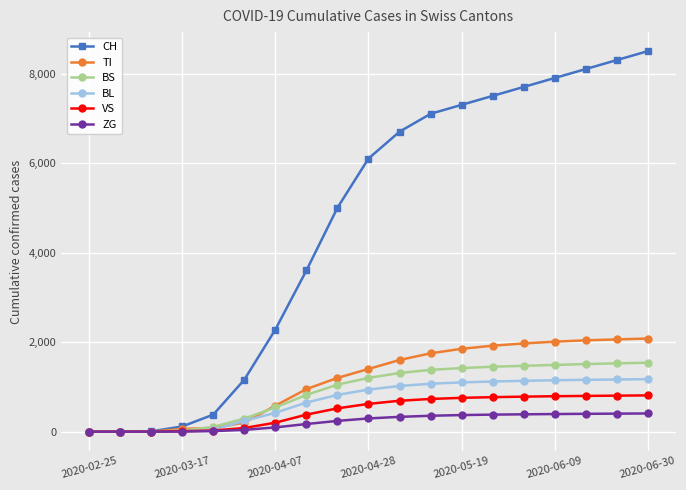

What are all the series names shown in the legend?

CH, TI, BS, BL, VS, ZG